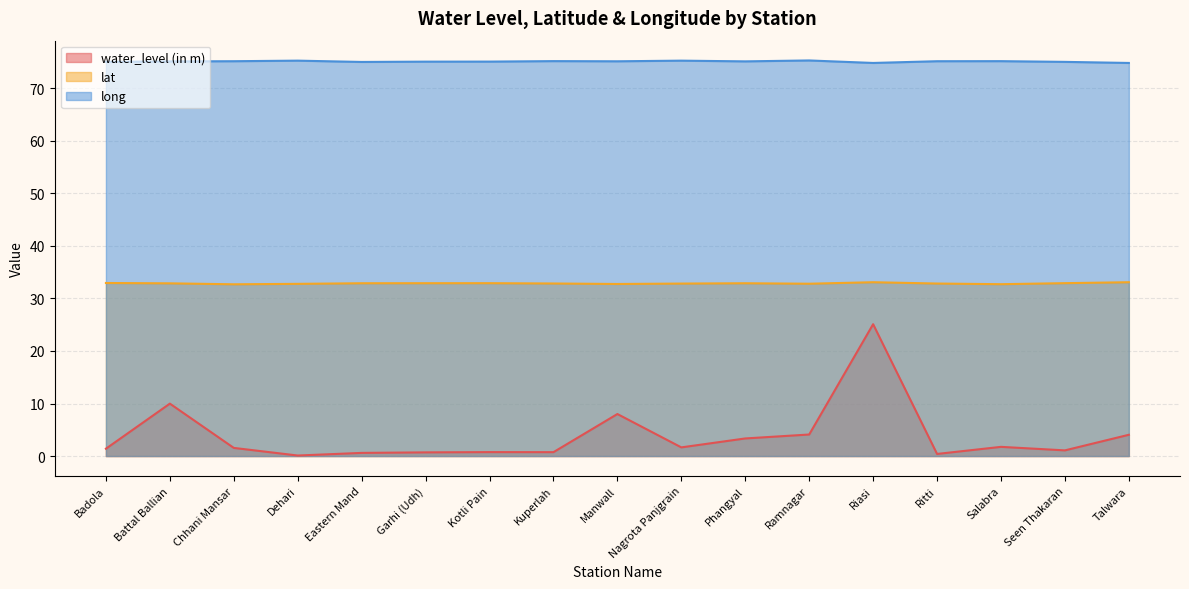

What is the difference between the lat values at Seen Thakaran and Riasi?

0.2